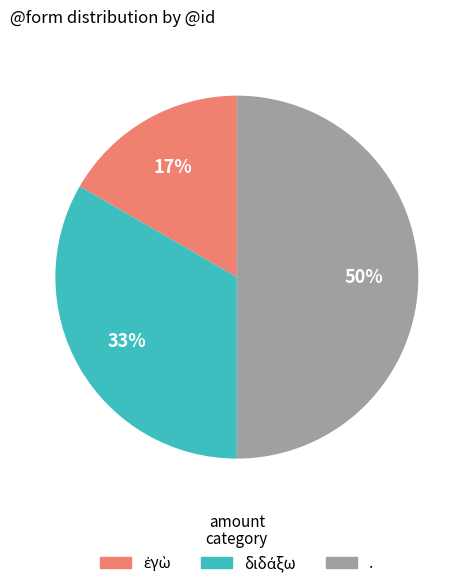

What is the largest slice in the pie chart?

.